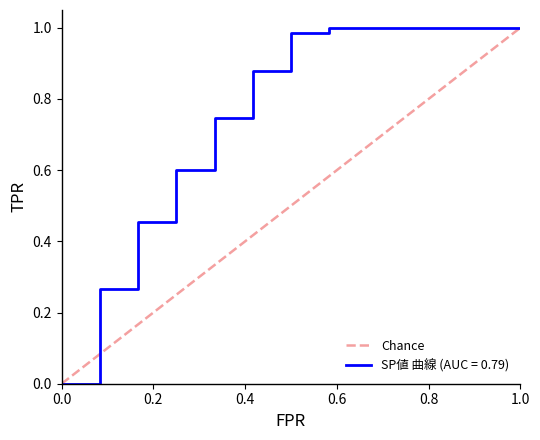

Reading left to right, what are all the values shown in this chart?

0.0	0.1	0.2	0.2	0.3	0.4	0.5	0.6	0.7	0.8	0.8	0.9	1.0